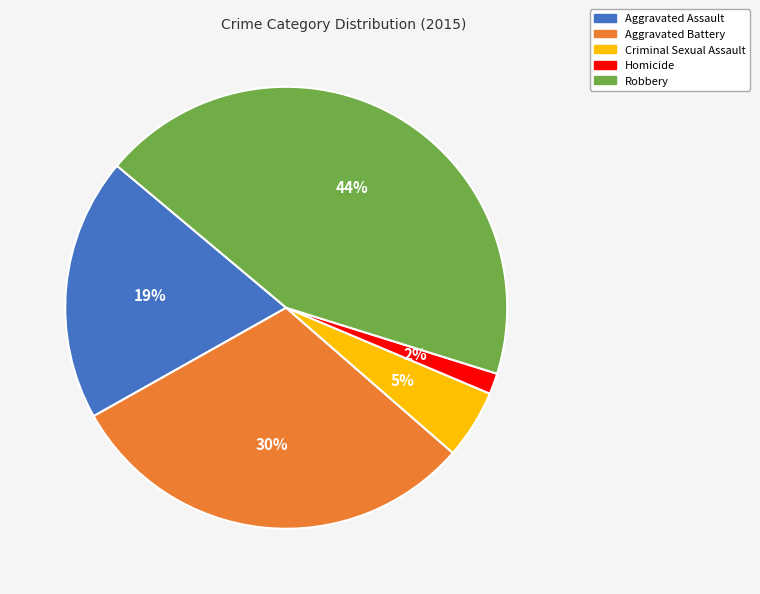

What is the smallest slice in the pie chart?

Homicide